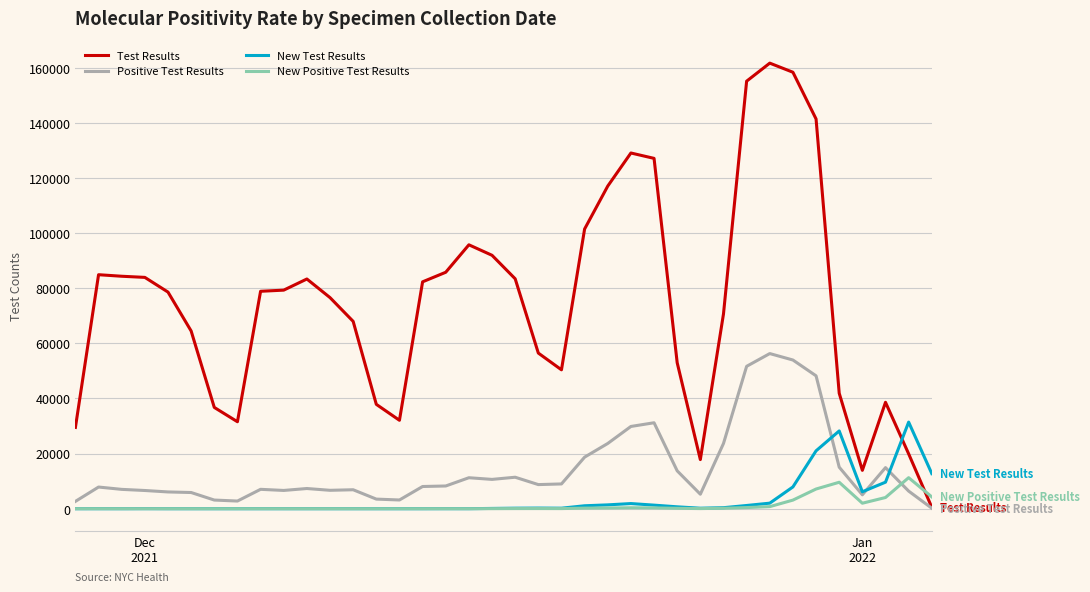

Which series has the largest total across all categories?

Test Results